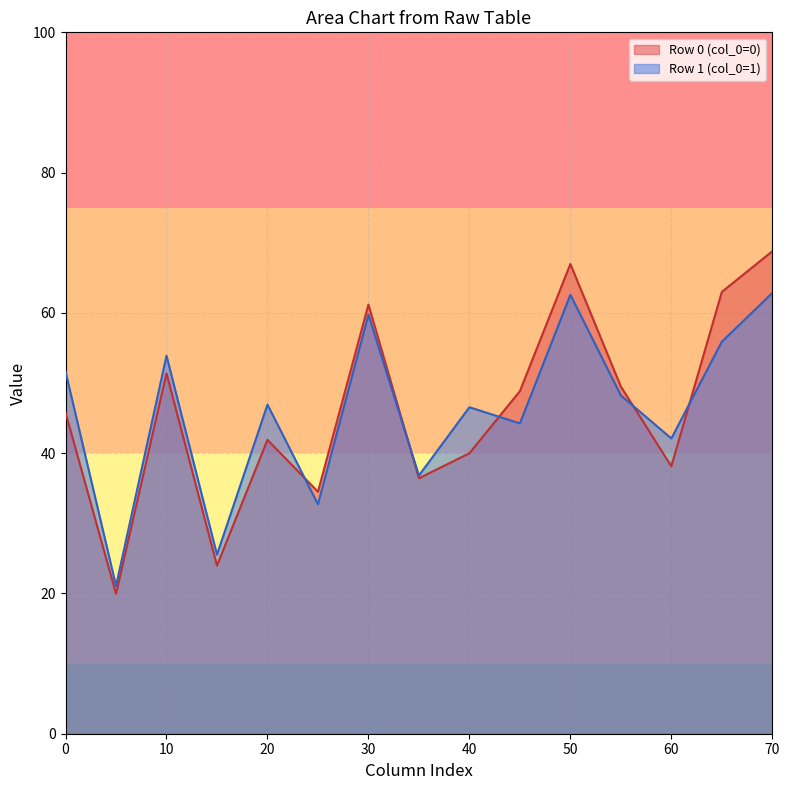

At how many categories does at least one series exceed 59?

4